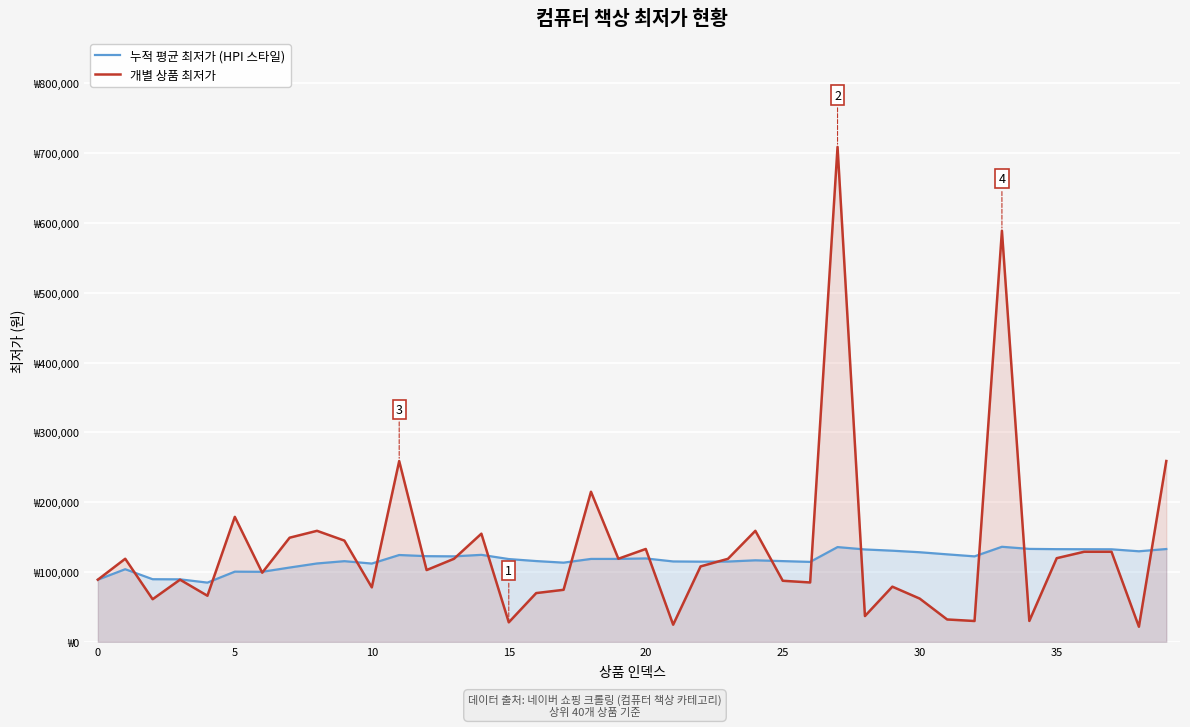

What are all the series names shown in the legend?

누적 평균 최저가 (HPI 스타일), 개별 상품 최저가